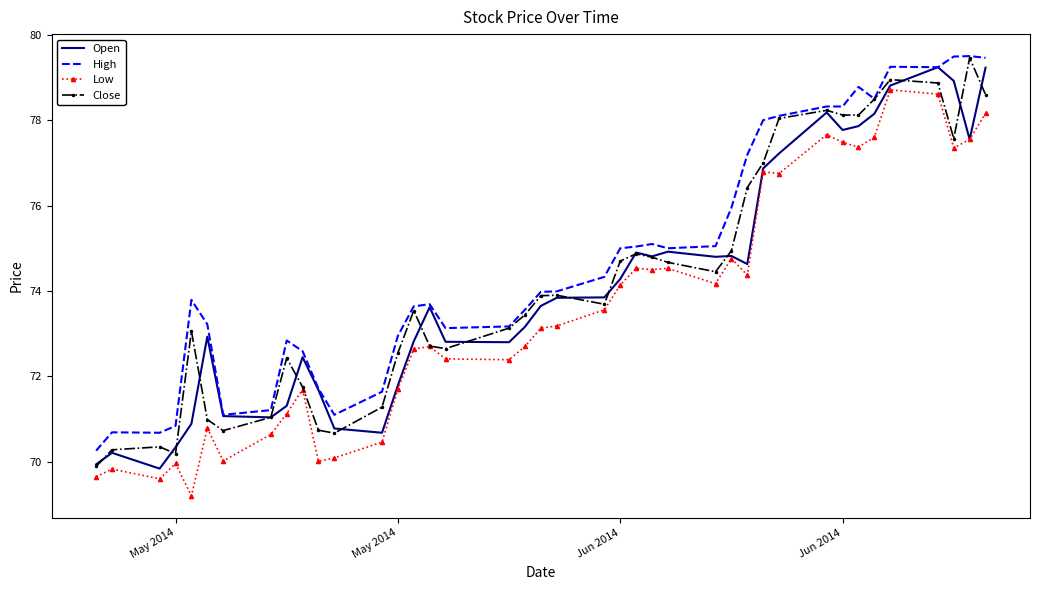

What is the maximum value shown in the chart?

79.5